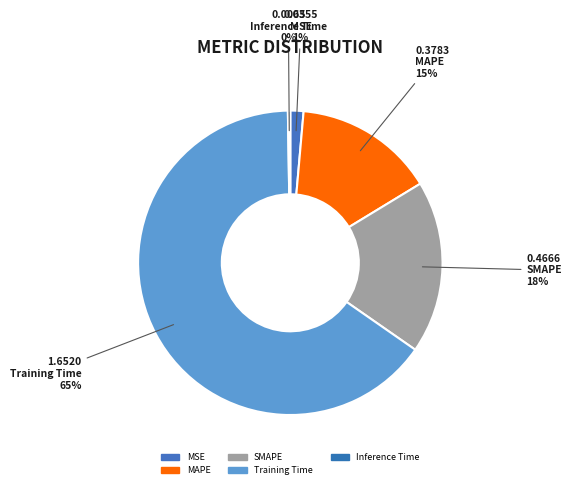

Is it true that Training Time is 65% of the pie?

True